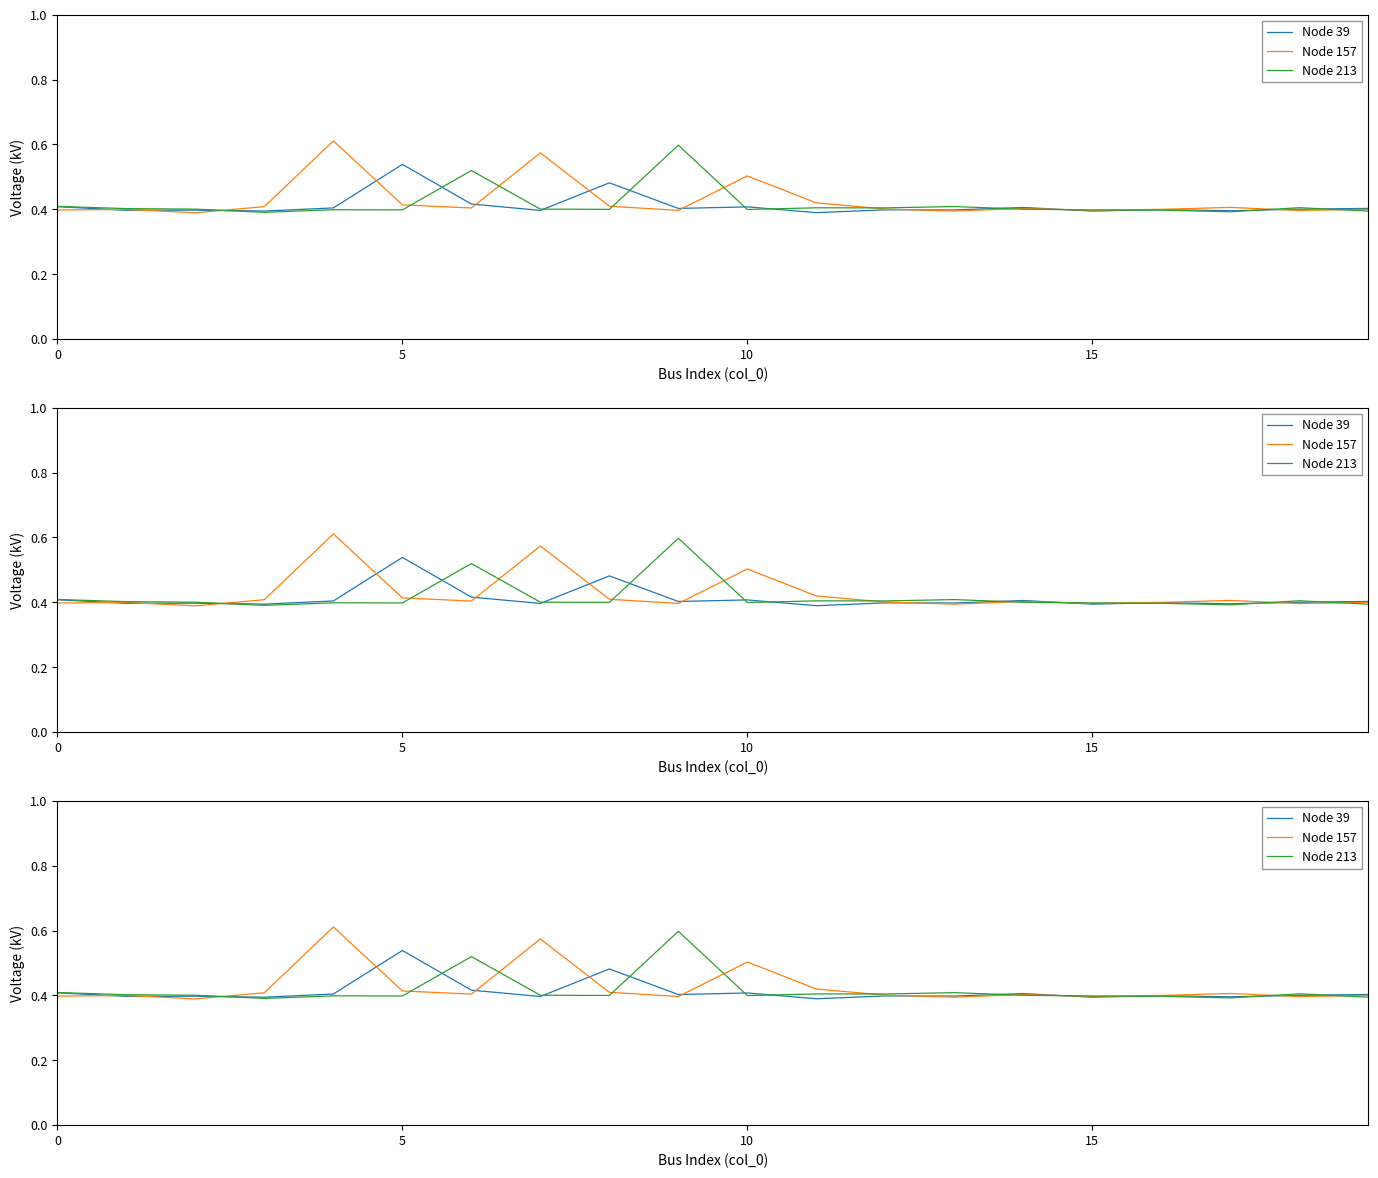

What is the maximum value shown in the chart?

0.6